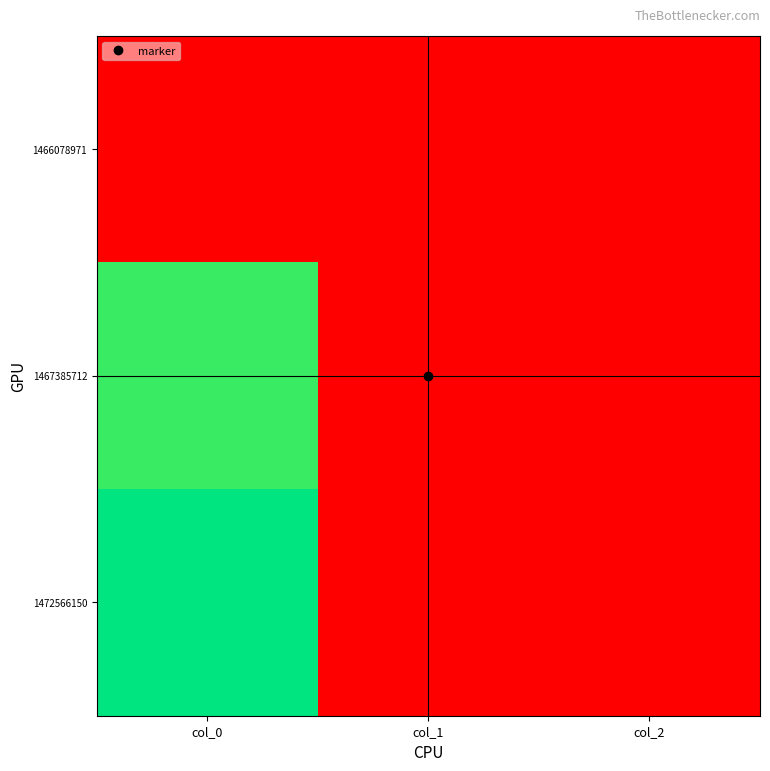

Reading right to left, transcribe all the data shown in this chart.

1466078971: col_2=0	col_1=0	col_0=0
1467385712: col_2=0	col_1=0	col_0=60
1472566150: col_2=0	col_1=0	col_0=65